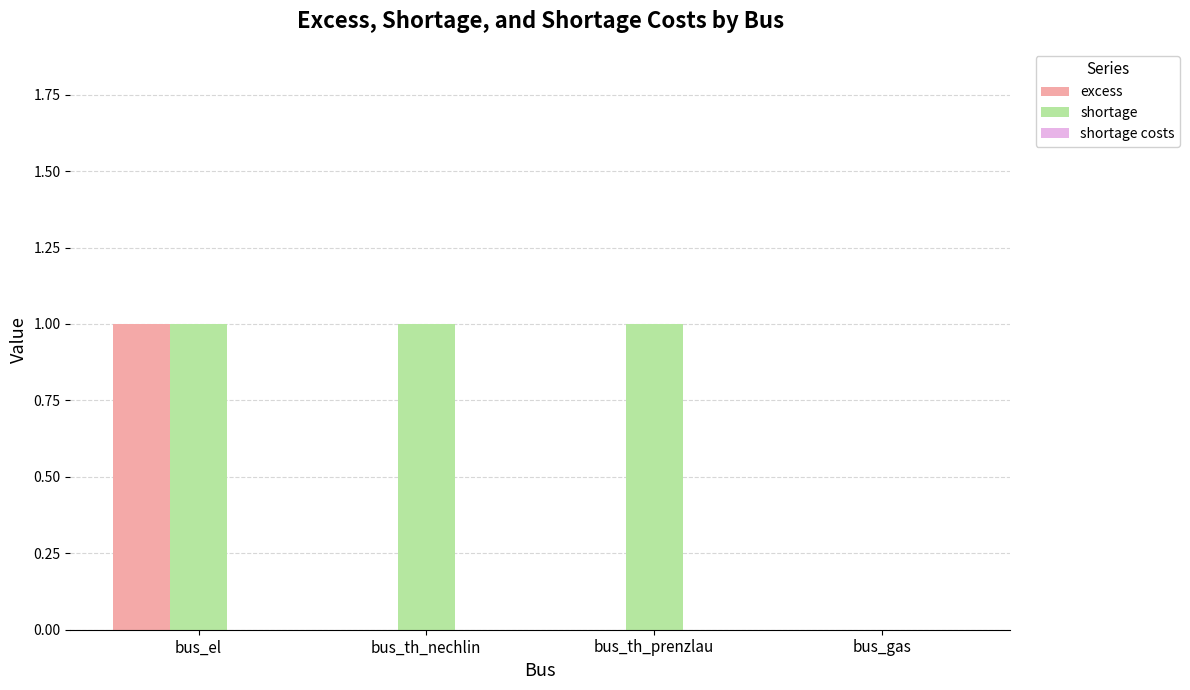

Which category has the highest value in the excess series?

bus_el